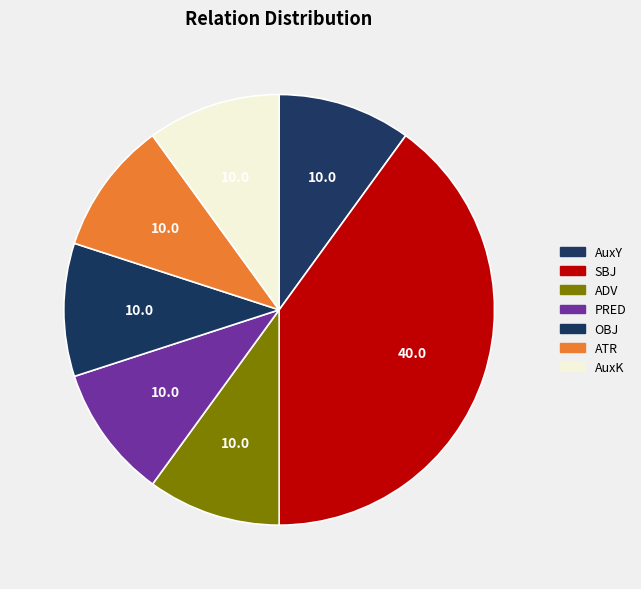

To the nearest percent, what percentage of the pie is ATR?

10%